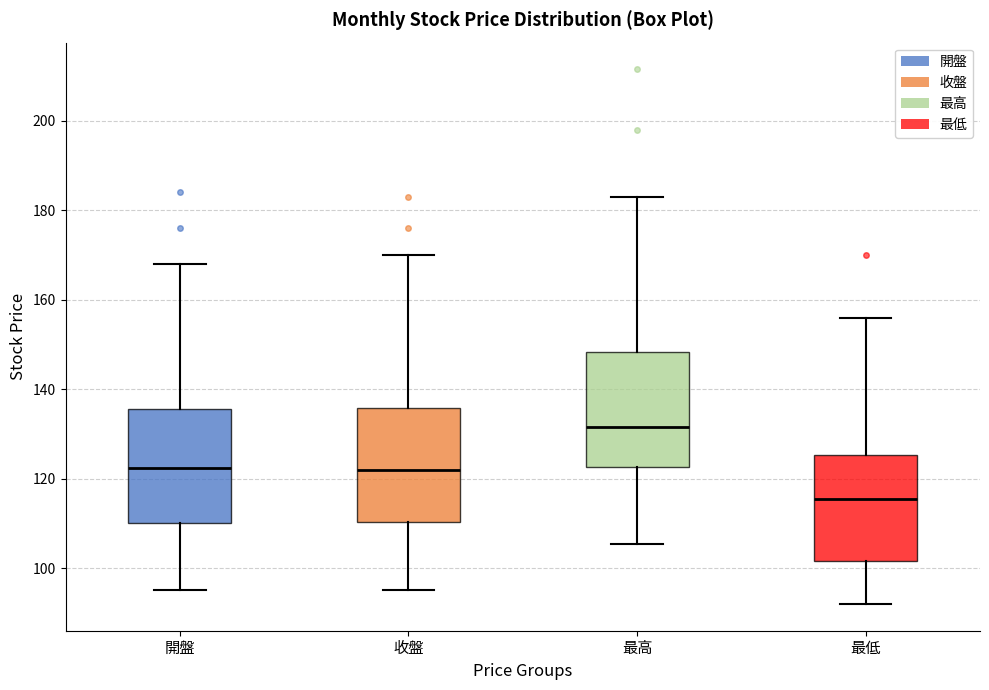

Reading left to right, read every box against the y-axis: the position of its median line, the range the box covers, and the ends of its whiskers. The values are not printed on the chart, so give them approximately, as read against the axis.

開盤: median 122, box 110 to 136, whiskers 96 to 168
收盤: median 122, box 110 to 136, whiskers 96 to 170
最高: median 132, box 122 to 148, whiskers 106 to 184
最低: median 116, box 102 to 126, whiskers 92 to 156